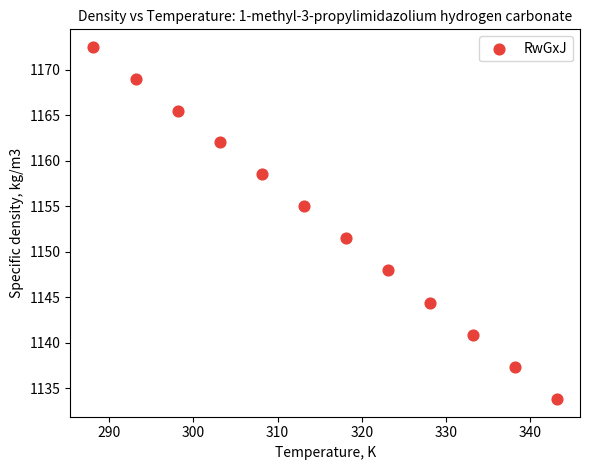

What is the average Y value?

1153.2